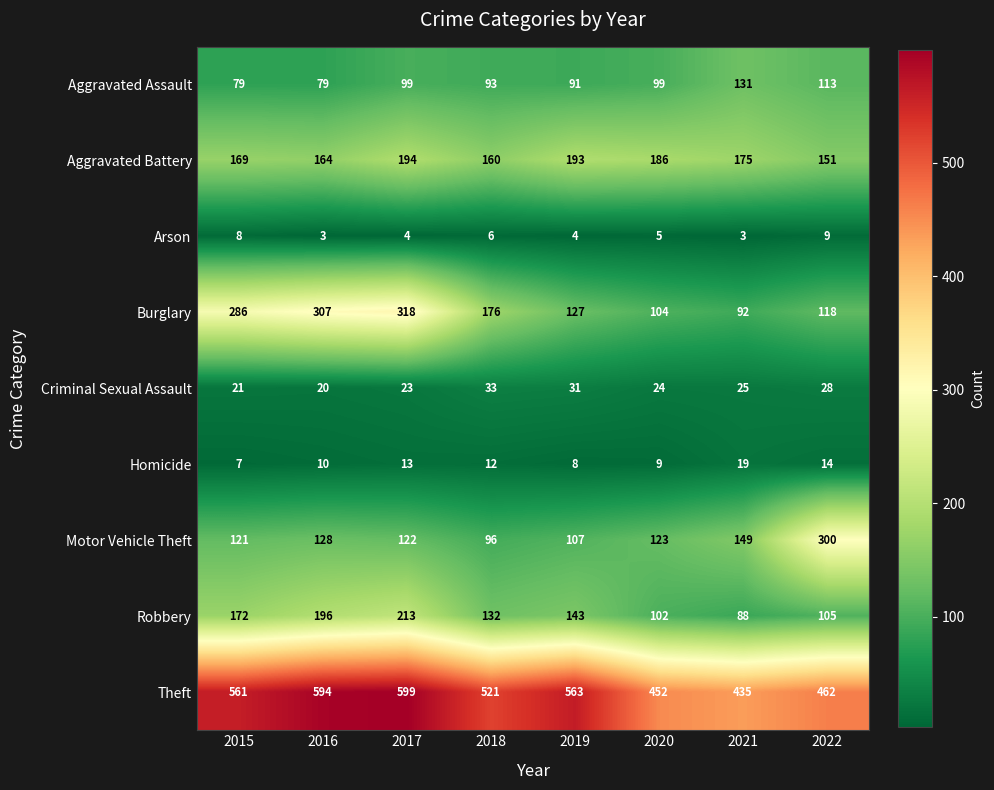

What is the sum of all Burglary values?

1528